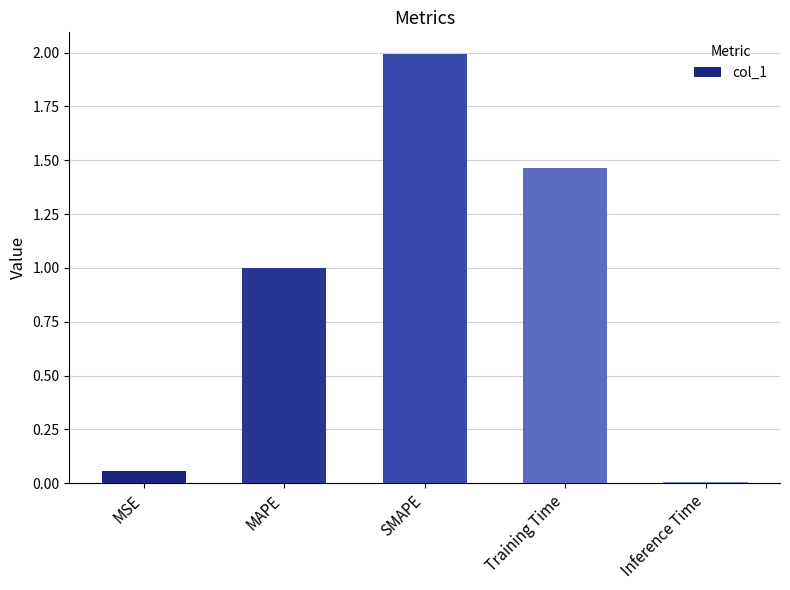

Rank the categories by value from highest to lowest.

SMAPE, Training Time, MAPE, MSE, Inference Time